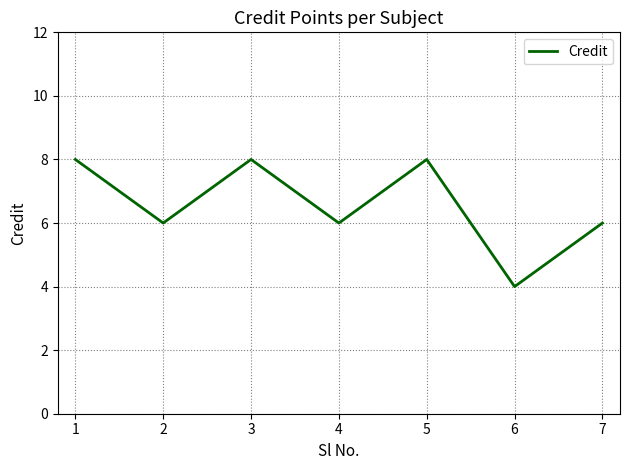

Does the chart display data point markers on the line(s)?

No